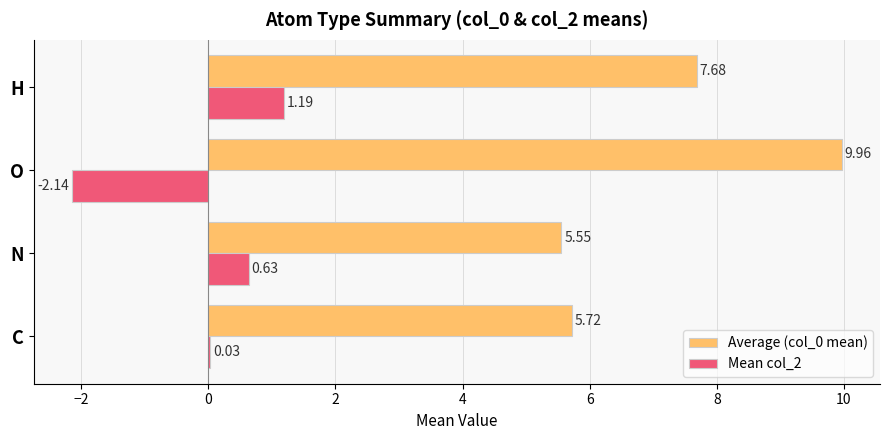

At which category is the sum across all series the highest?

H